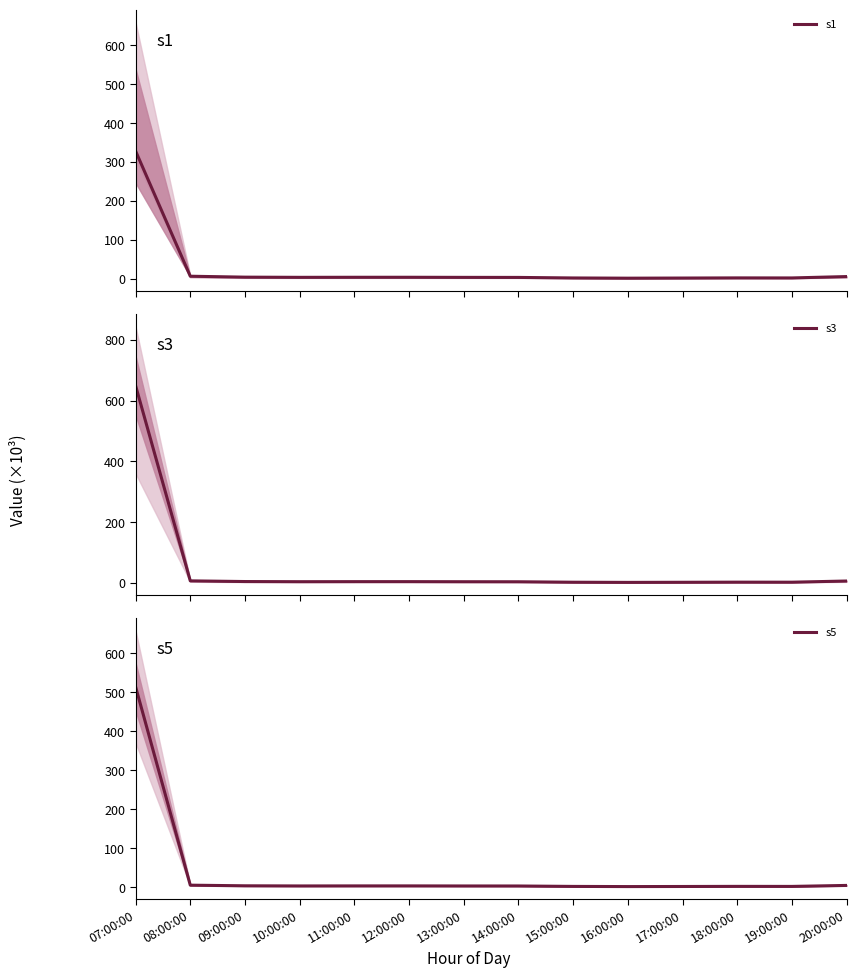

List the series in order of their overall mean, highest first.

s3, s5, s1